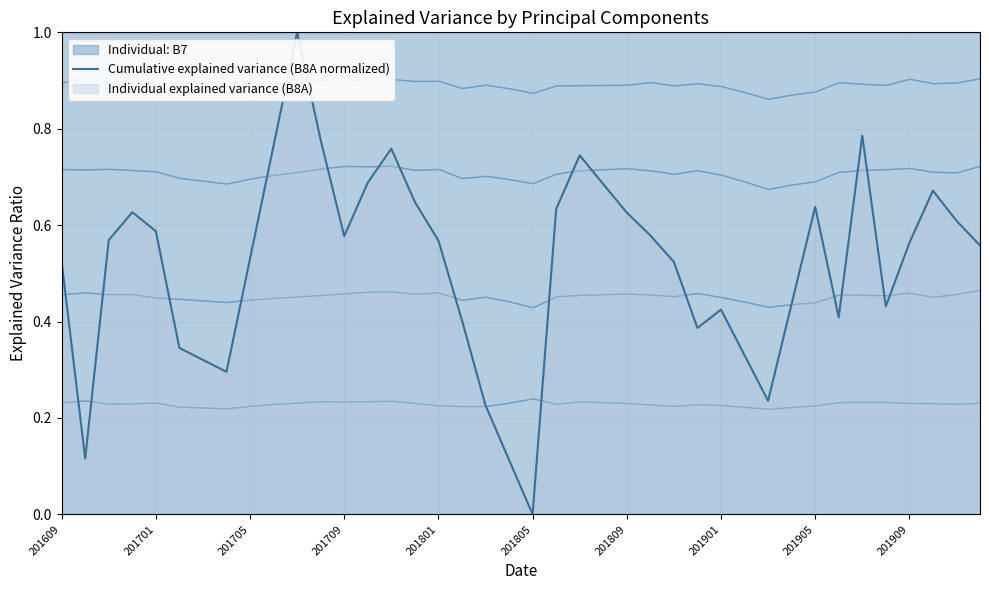

What is the sum of the values at 201809 and 24?

0.9